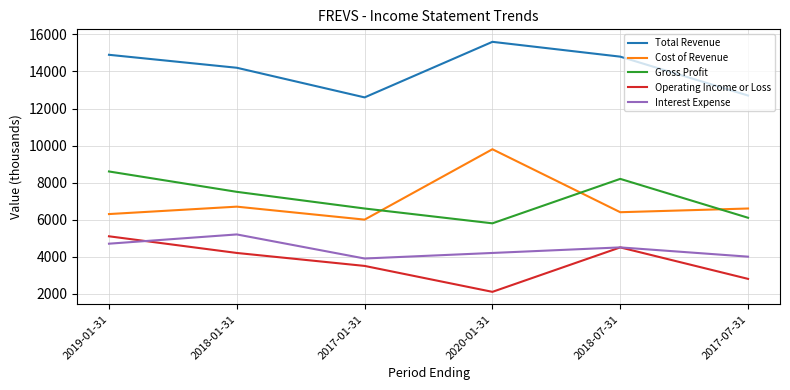

How many interior local valleys does the Total Revenue series have?

1